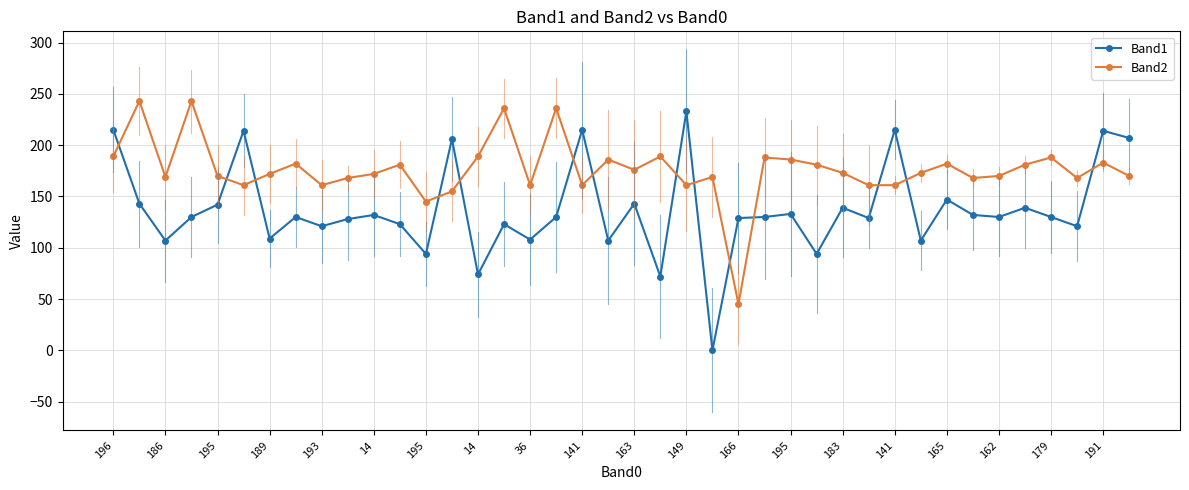

At how many categories does at least one series exceed 222?

5